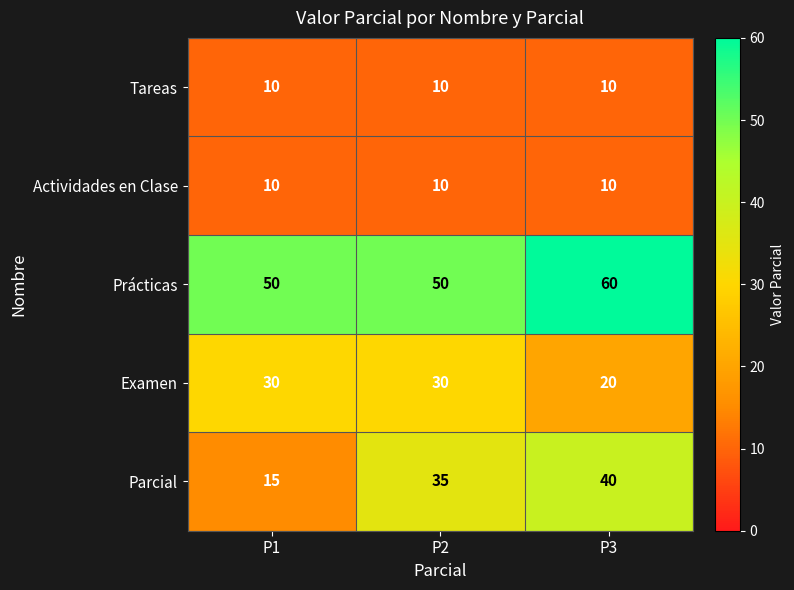

Which series changed the most between P1 and P3?

Parcial